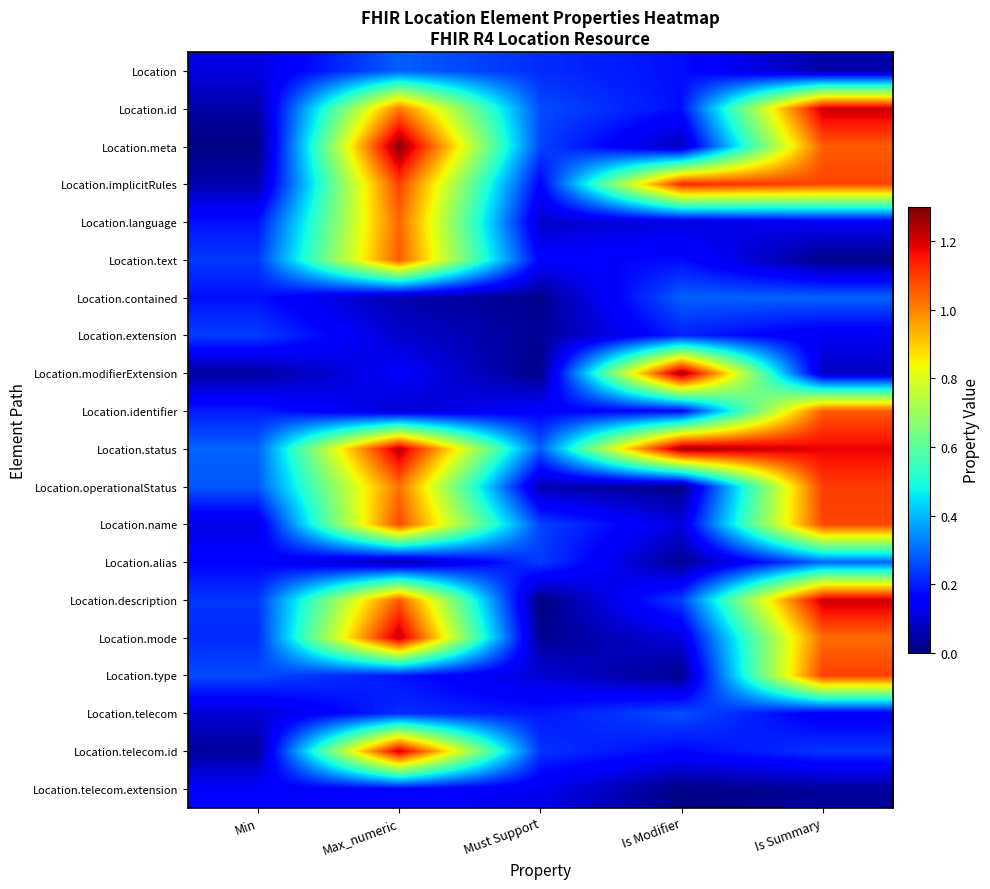

Rank the series by their maximum value, from highest to lowest.

Location.meta, Location.modifierExtension, Location.status, Location.mode, Location.telecom.id, Location.id, Location.description, Location.implicitRules, Location.operationalStatus, Location.type, Location.name, Location.text, Location.identifier, Location.language, Location.alias, Location.contained, Location, Location.telecom, Location.extension, Location.telecom.extension